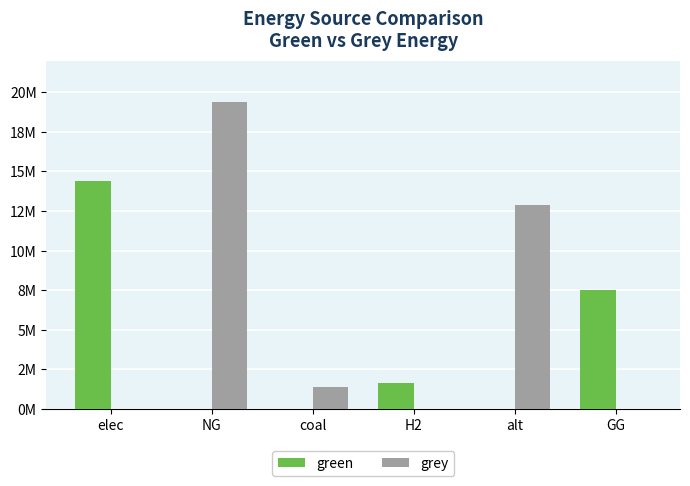

Does the chart contain stacked bars?

No